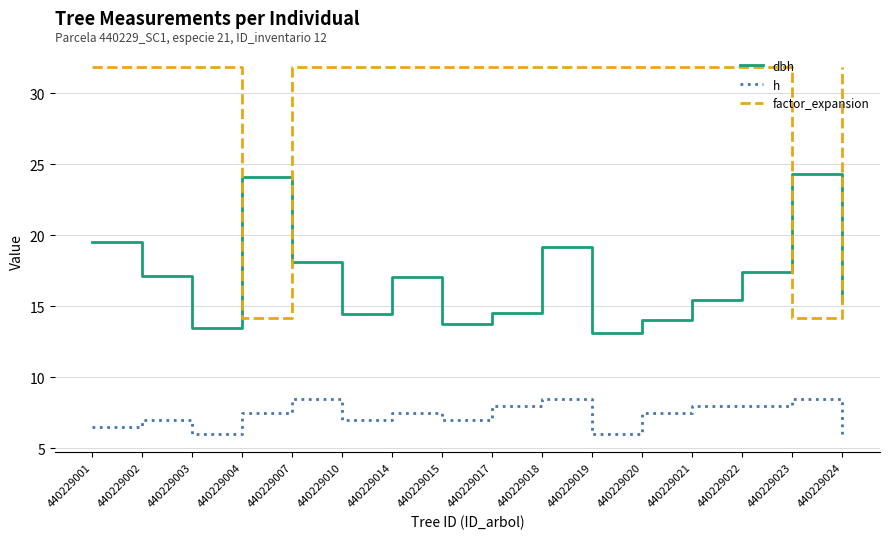

At how many categories does at least one series exceed 28?

14